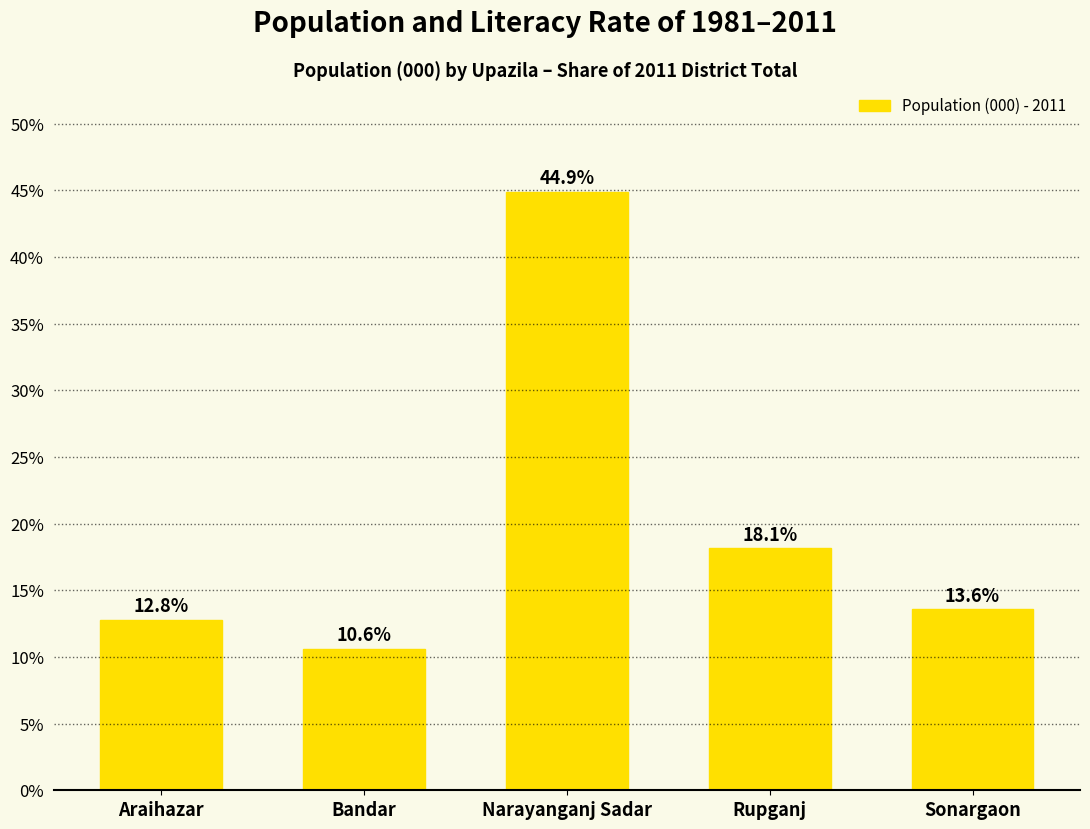

How many data points does each series have?

5